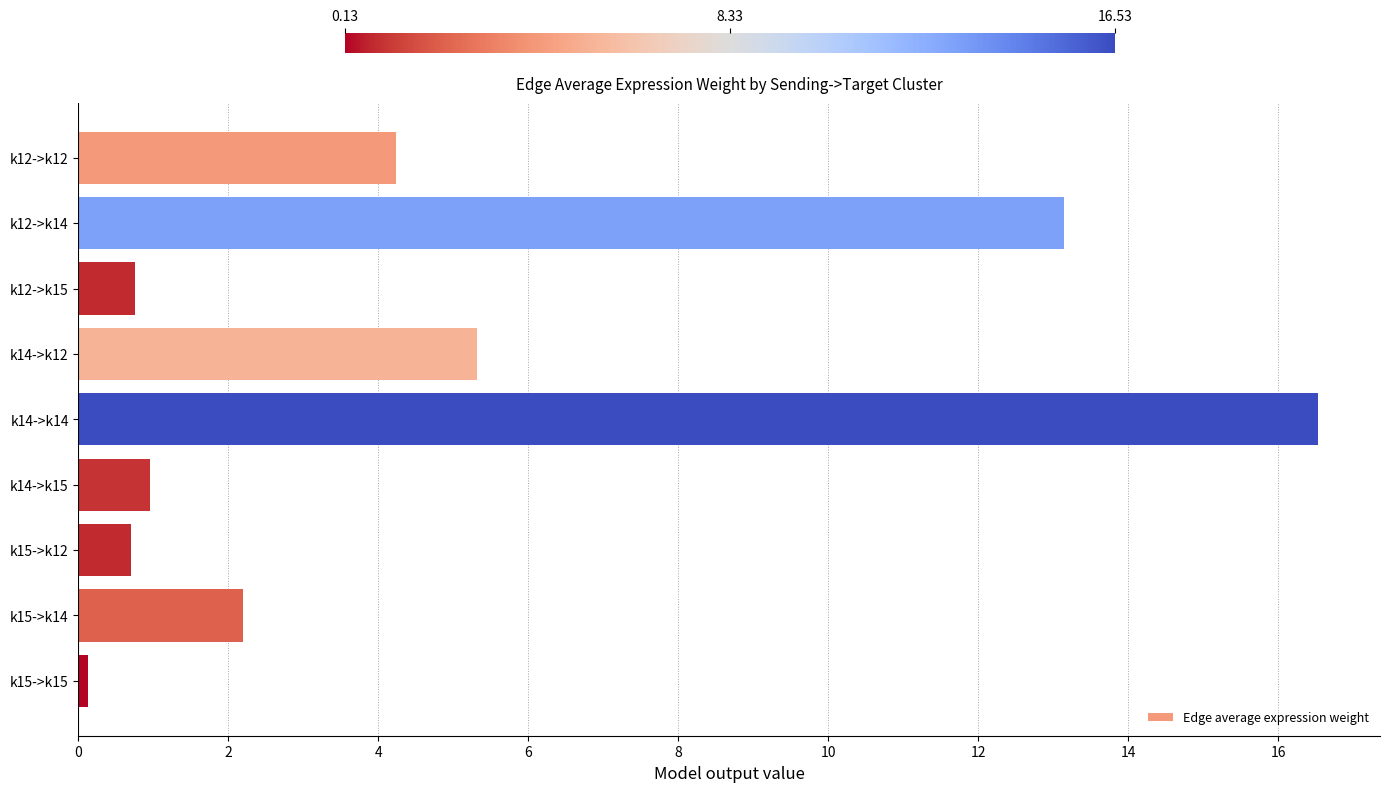

What is the maximum value shown in the chart?

16.5